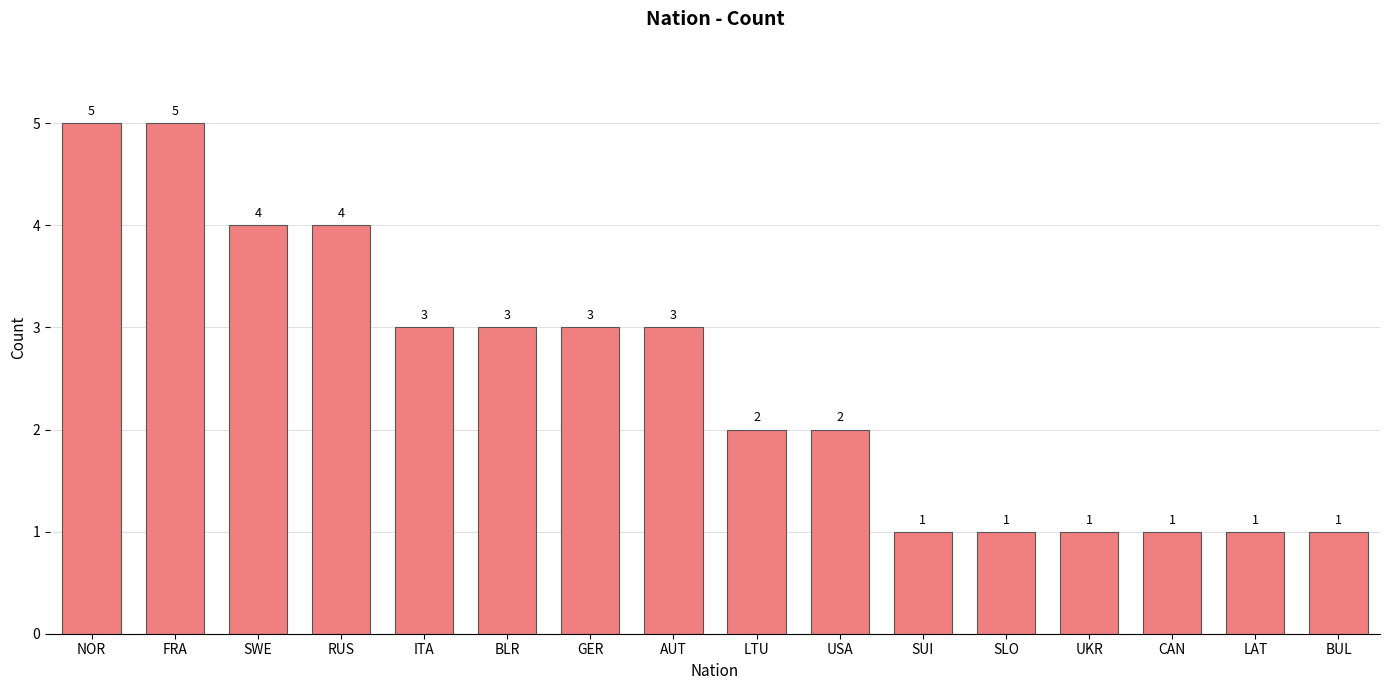

Approximately how many times larger is the value at GER compared to BUL?

3.0